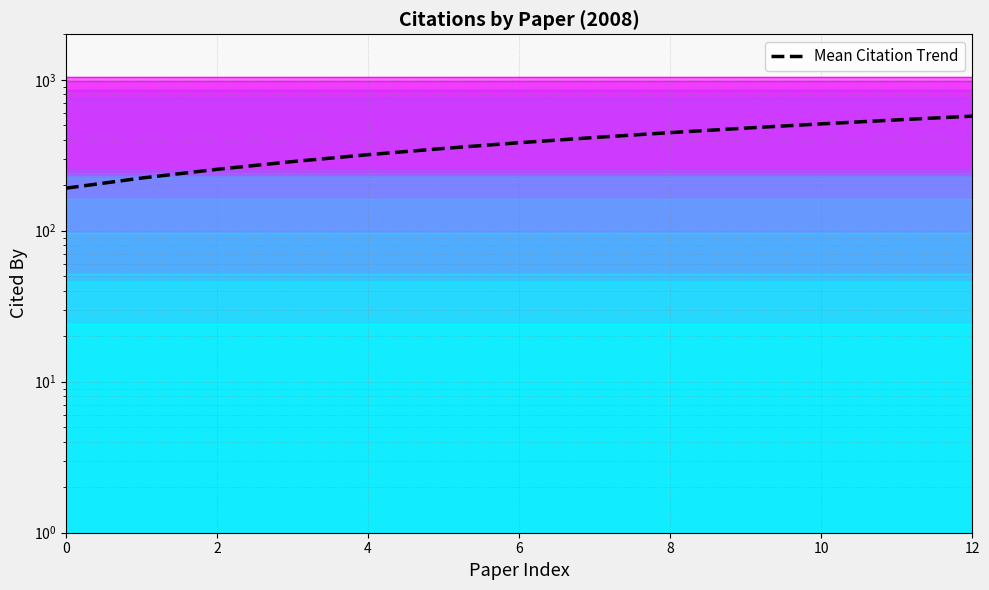

How many lines are shown in the chart?

1